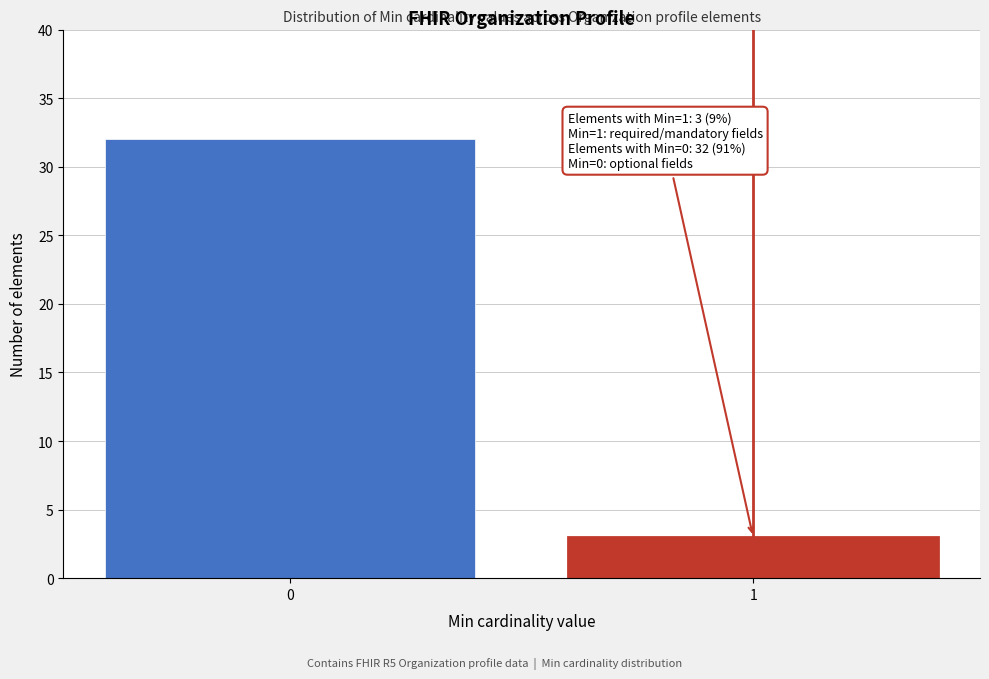

Reading left to right, list all the values displayed in this chart.

32	3